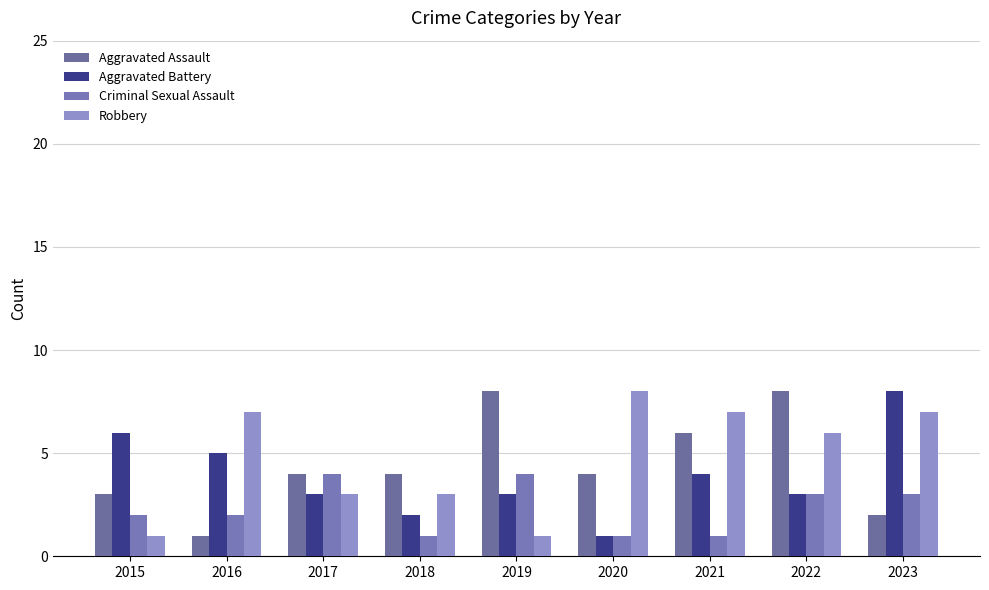

Count the Aggravated Assault values in the range 3 to 6.

5